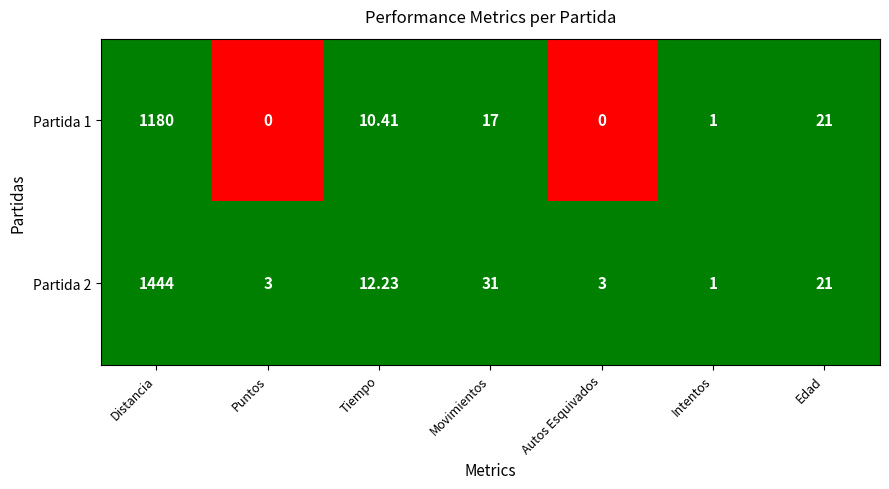

At how many categories does at least one series exceed 0?

7